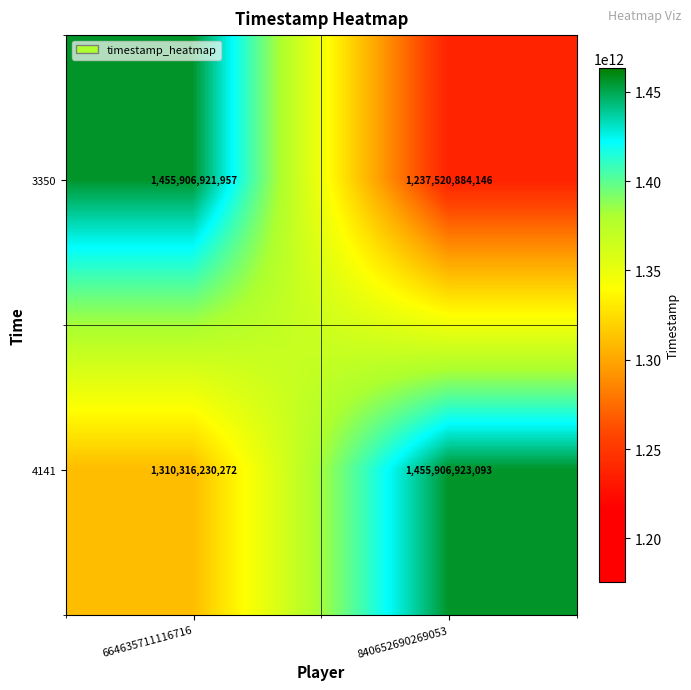

Reading left to right, list all the values displayed in this chart.

3350: 664635711116716=1455906921957	840652690269053=1237520884146
4141: 664635711116716=1310316230272	840652690269053=1455906923093